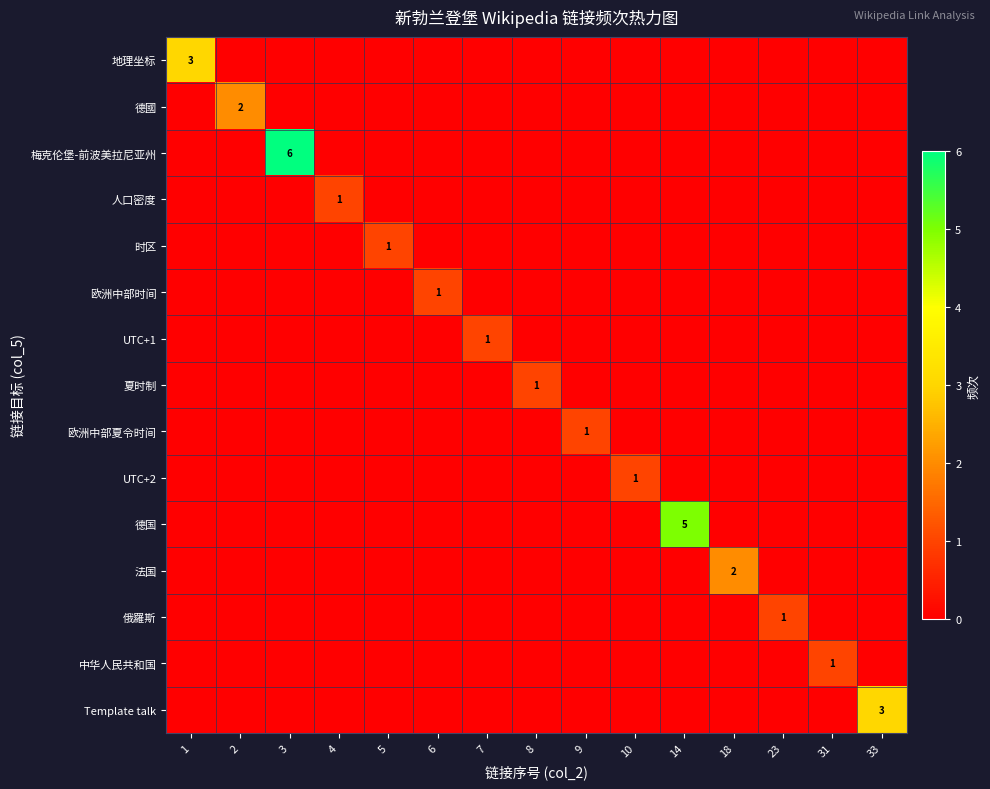

Which series has the largest total across all categories?

梅克伦堡-前波美拉尼亚州